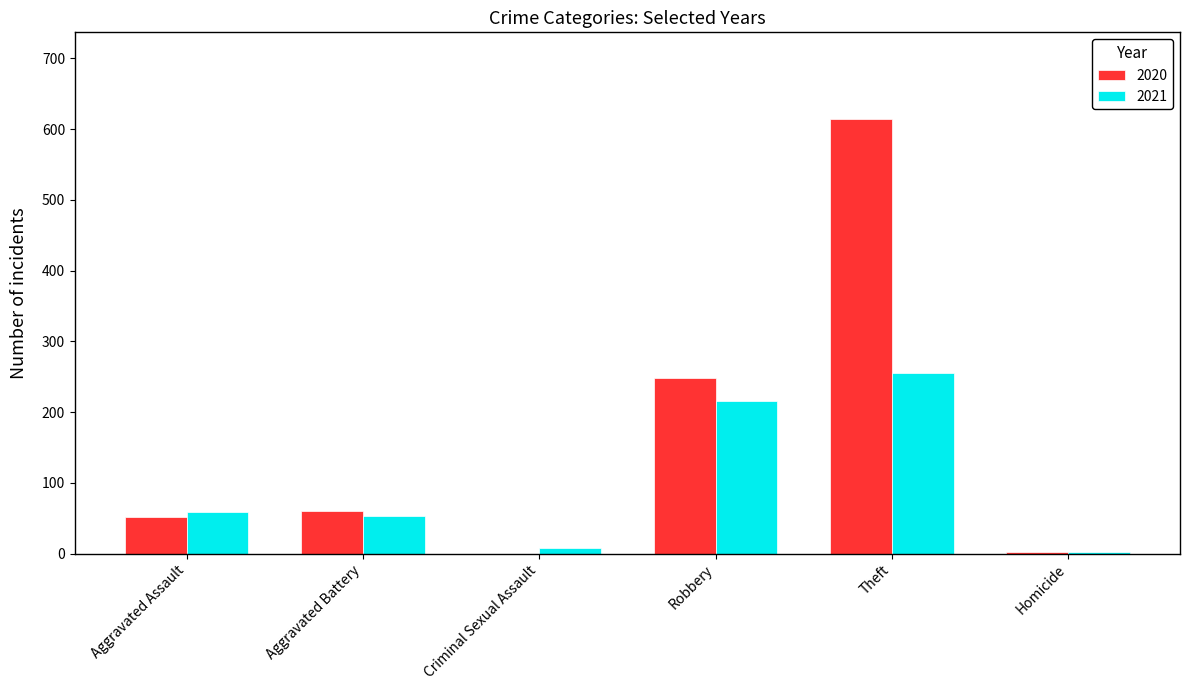

What is the sum of the 2021 values at Theft and Aggravated Assault?

314